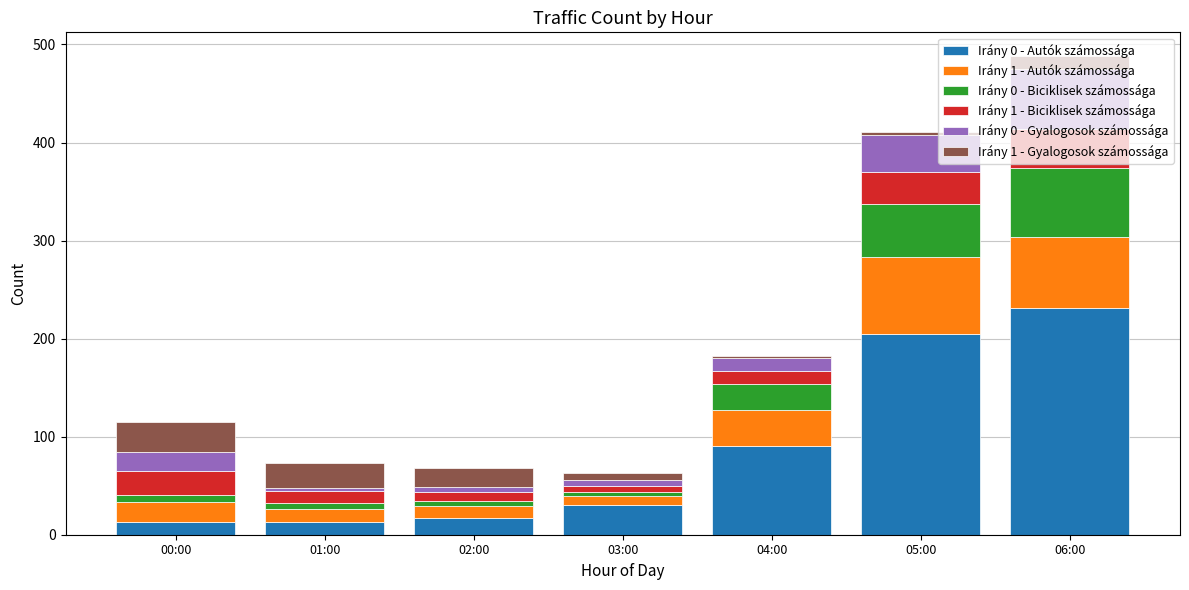

At which category is the sum across all series the highest?

06:00